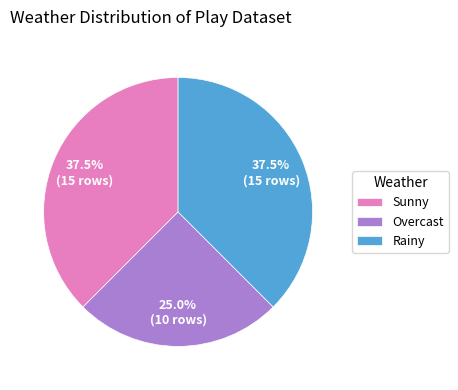

To the nearest percent, what is the combined percentage of Sunny and Rainy?

75%